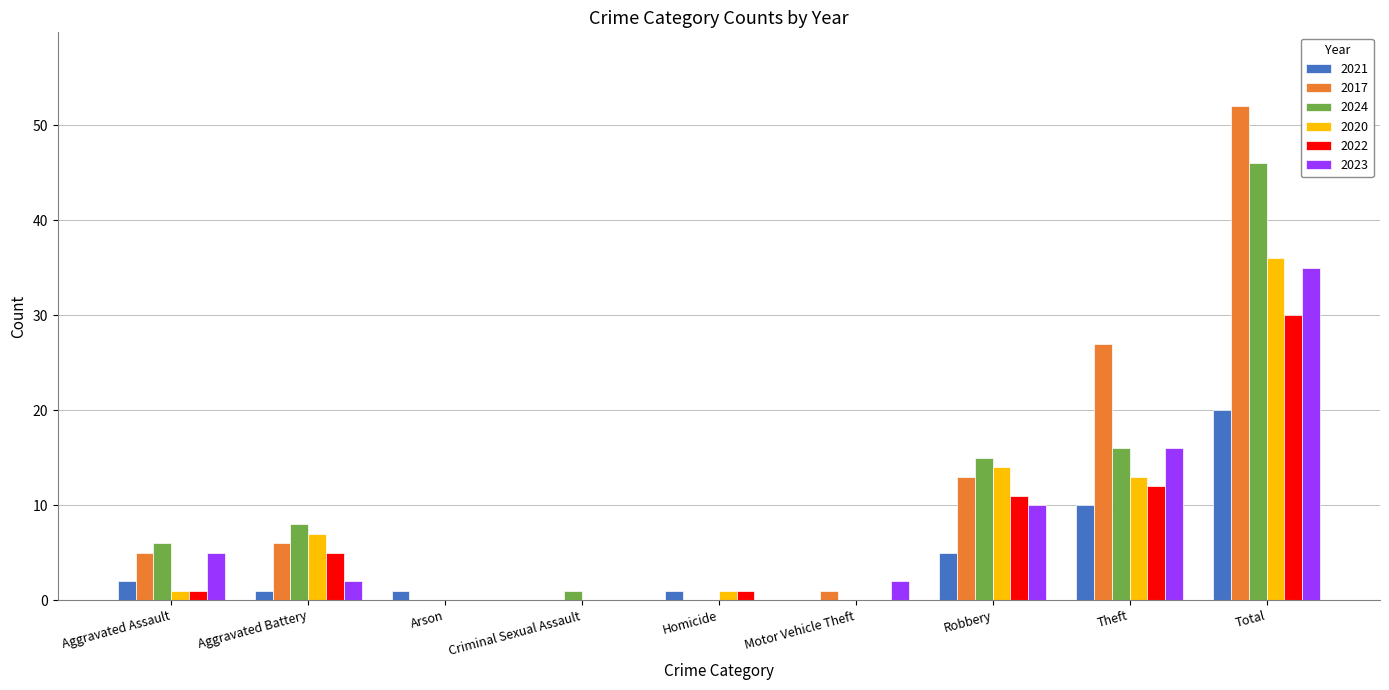

Where is 2017 nearest to the value 26?

Theft